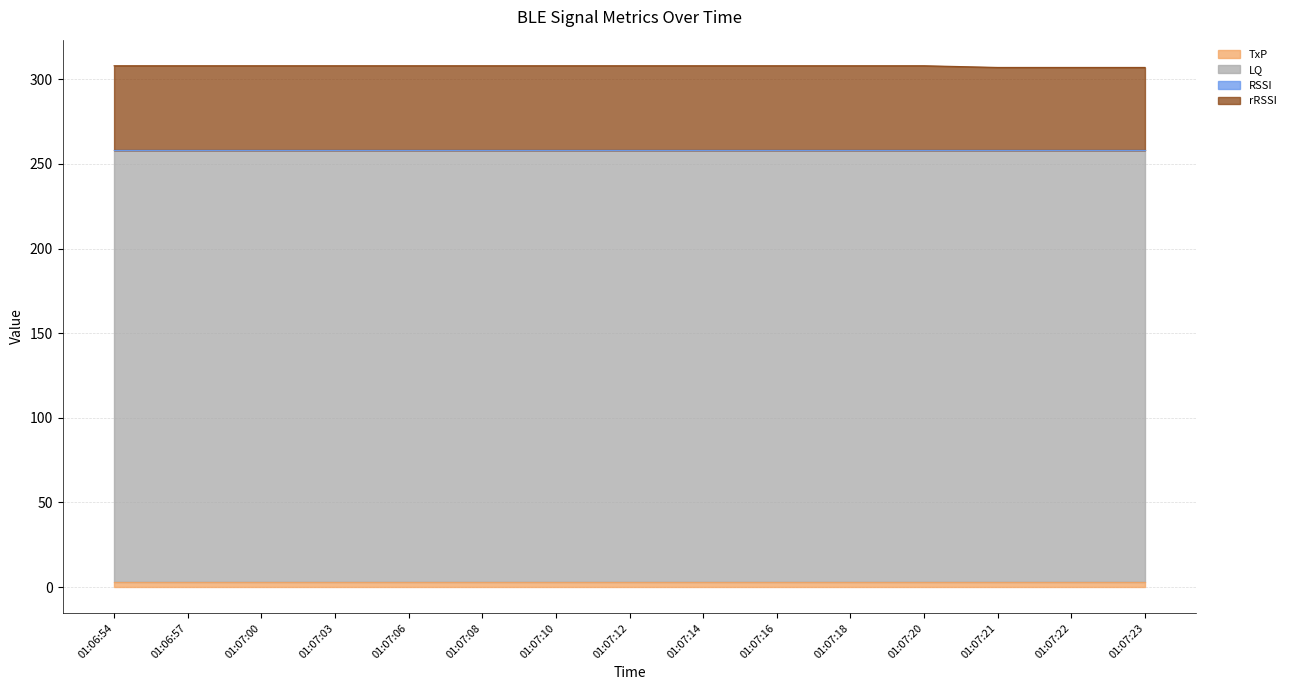

Which label corresponds to the smallest value in the chart?

01:06:54